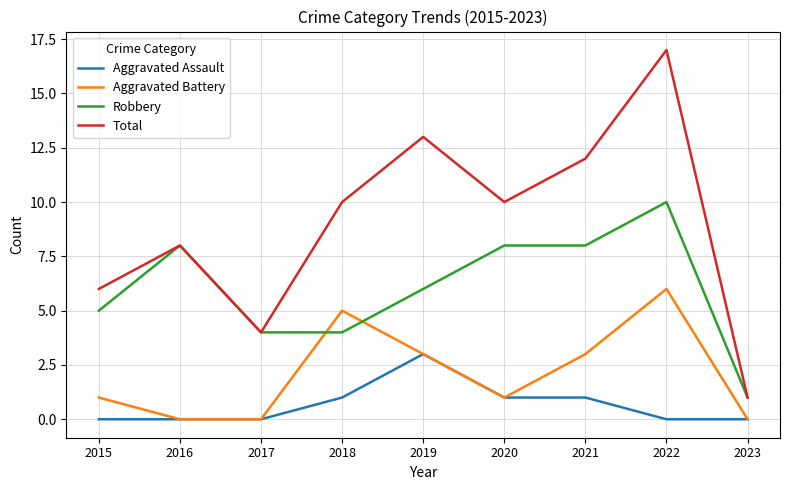

List the series in order of their peak value, highest first.

Total, Robbery, Aggravated Battery, Aggravated Assault